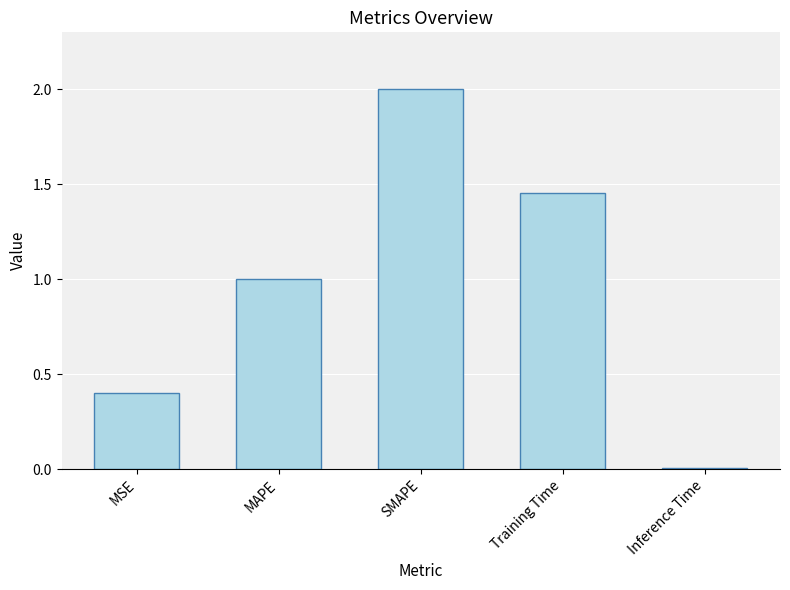

Rank the categories by value from lowest to highest.

Inference Time, MSE, MAPE, Training Time, SMAPE